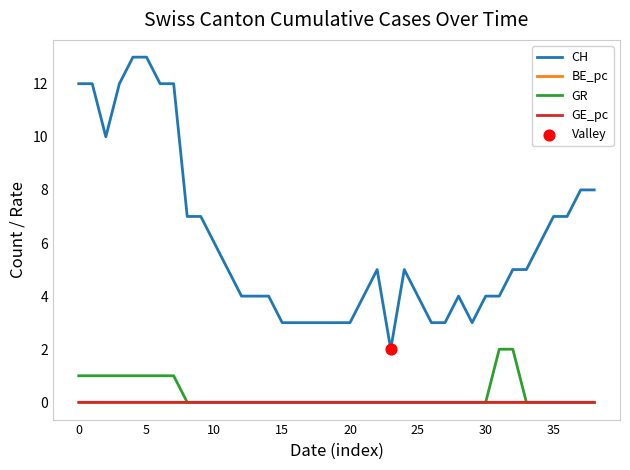

What is the maximum value for CH?

13.0